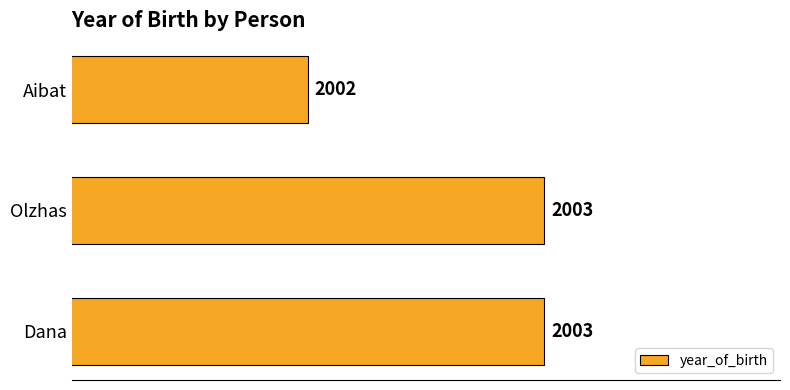

Approximately how many times larger is the value at Dana compared to Olzhas?

1.0